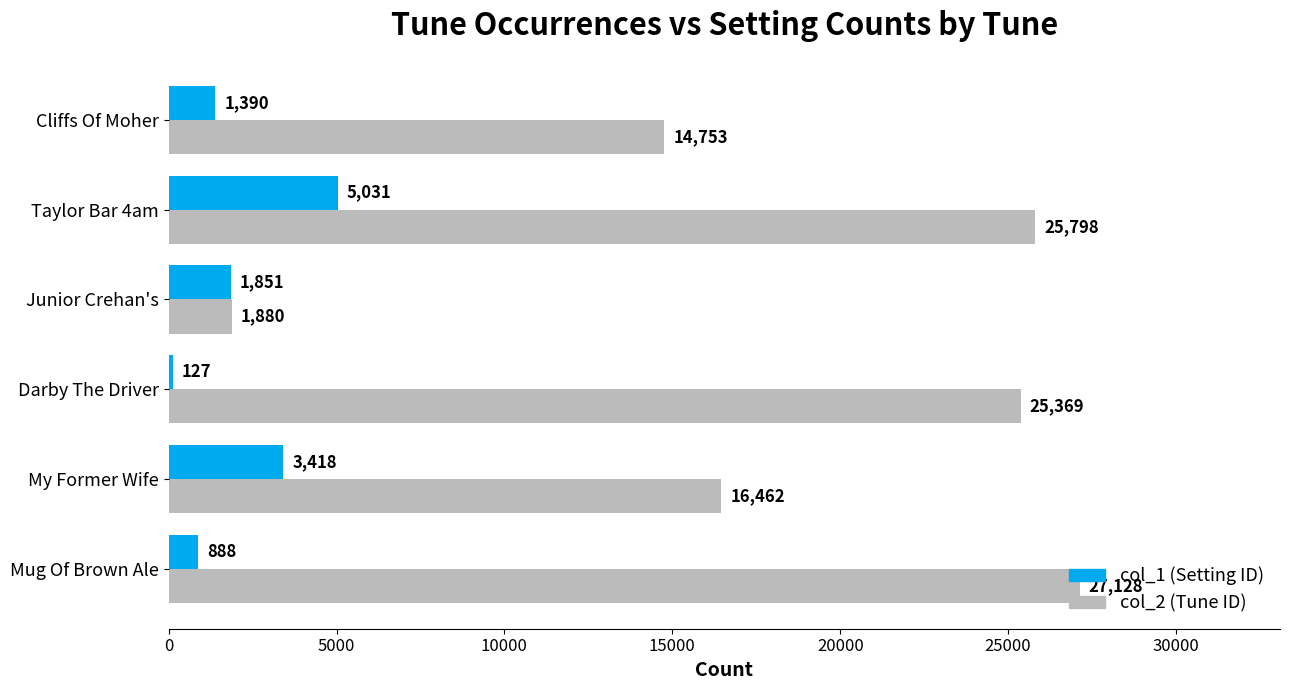

The col_1 (Setting ID) series shows 5031 at Taylor Bar 4am. True or false?

True